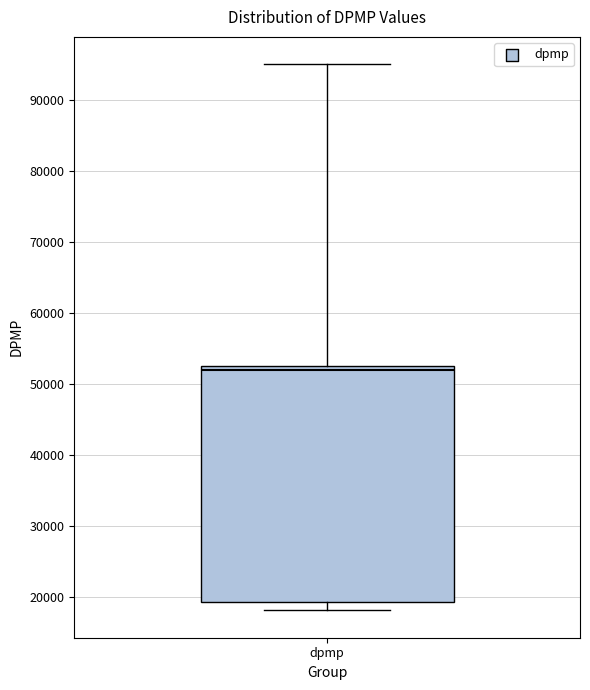

Read this box plot against the y-axis: the position of the median line, the range covered by the box, and the ends of both whiskers. The values are not printed on the chart, so give them approximately, as read against the axis.

median 52000, box 19000 to 53000, whiskers 18000 to 95000